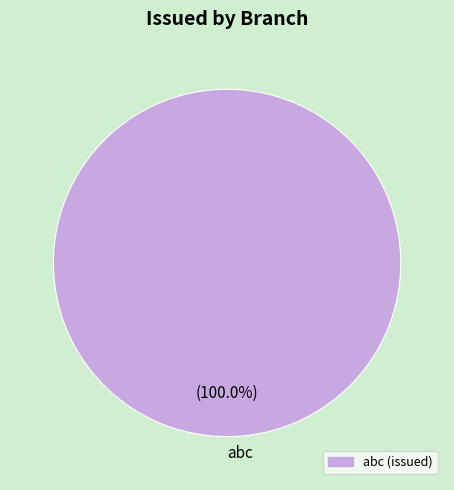

Which slice represents more than half of the pie?

abc